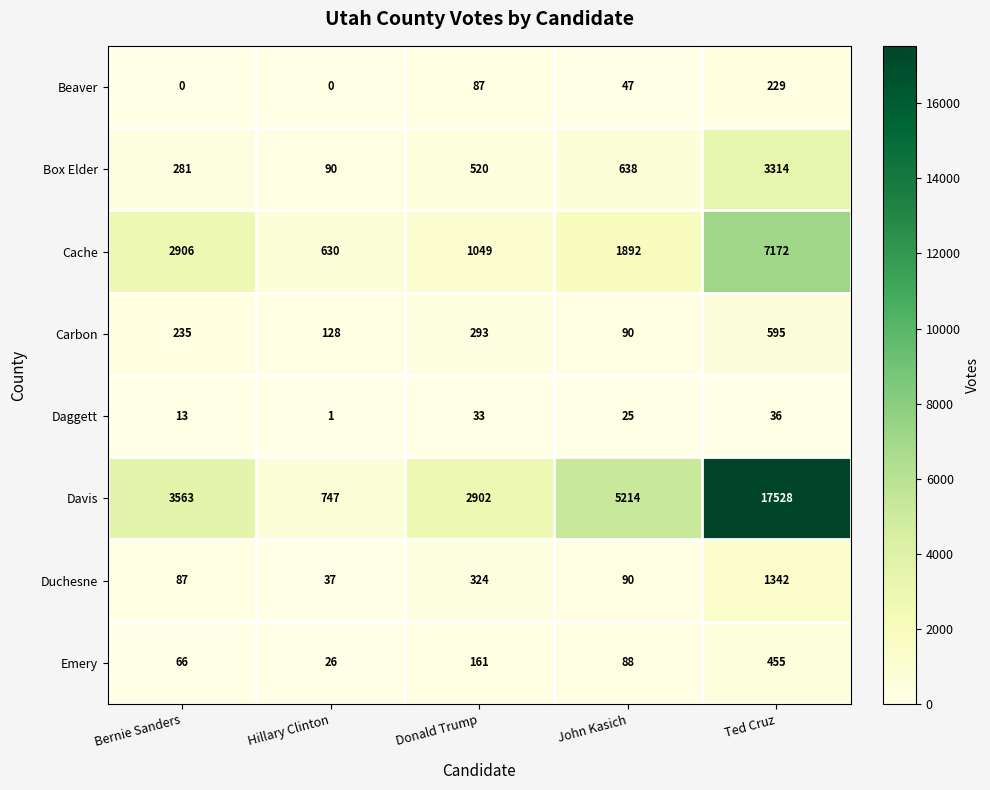

What is the difference between the second highest and second lowest values in the Emery series?

95